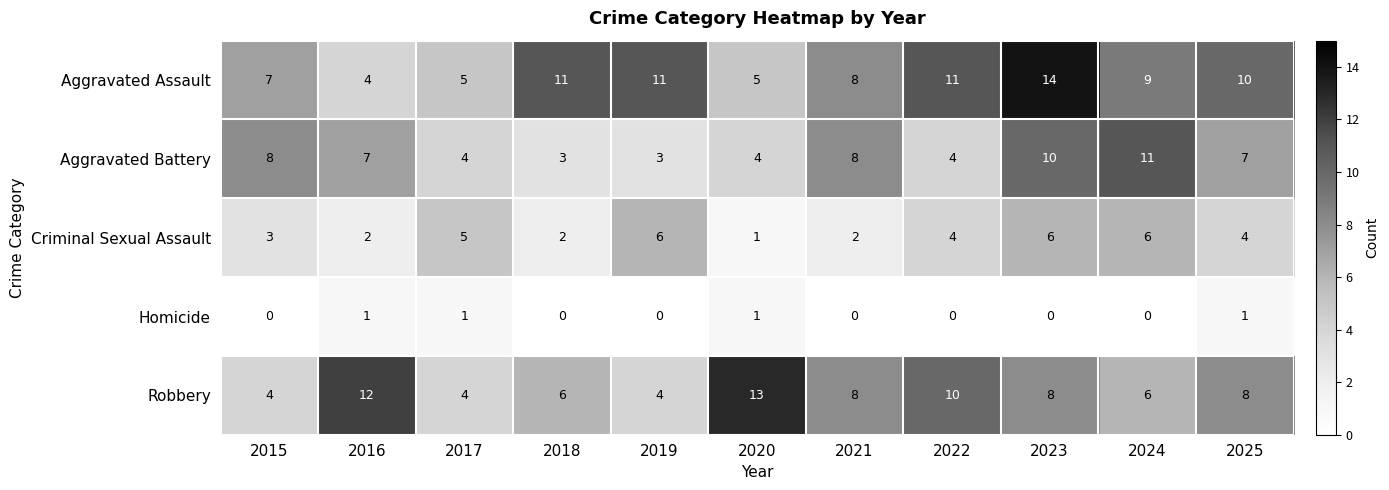

The Robbery series shows 4 at 2017. True or false?

True